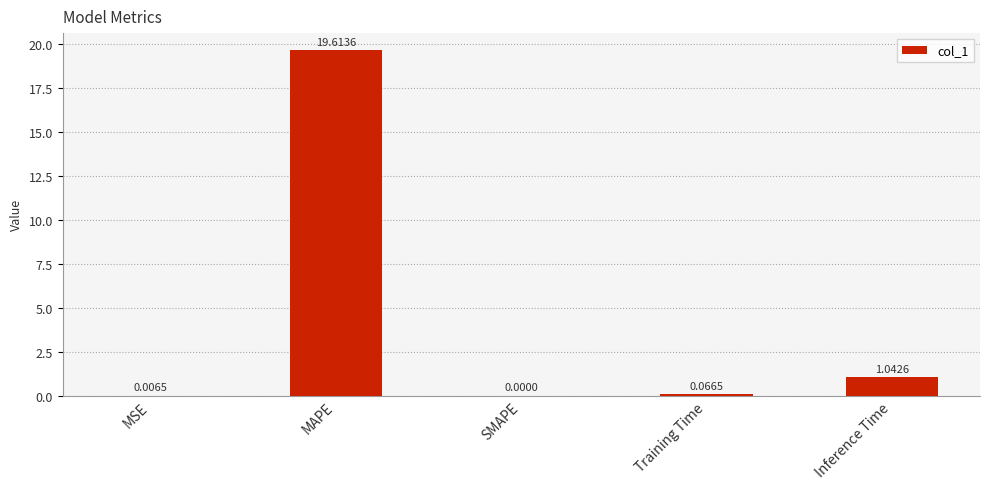

What is the sum of all values?

20.7